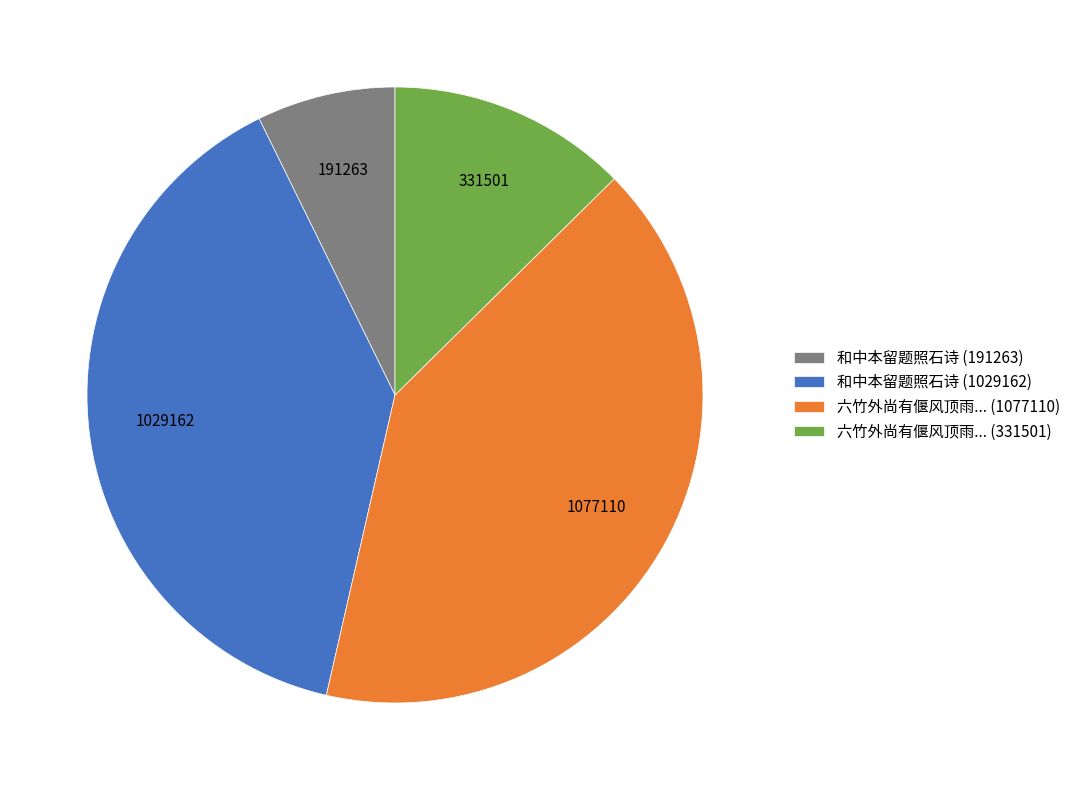

How many segments does this pie chart have?

4